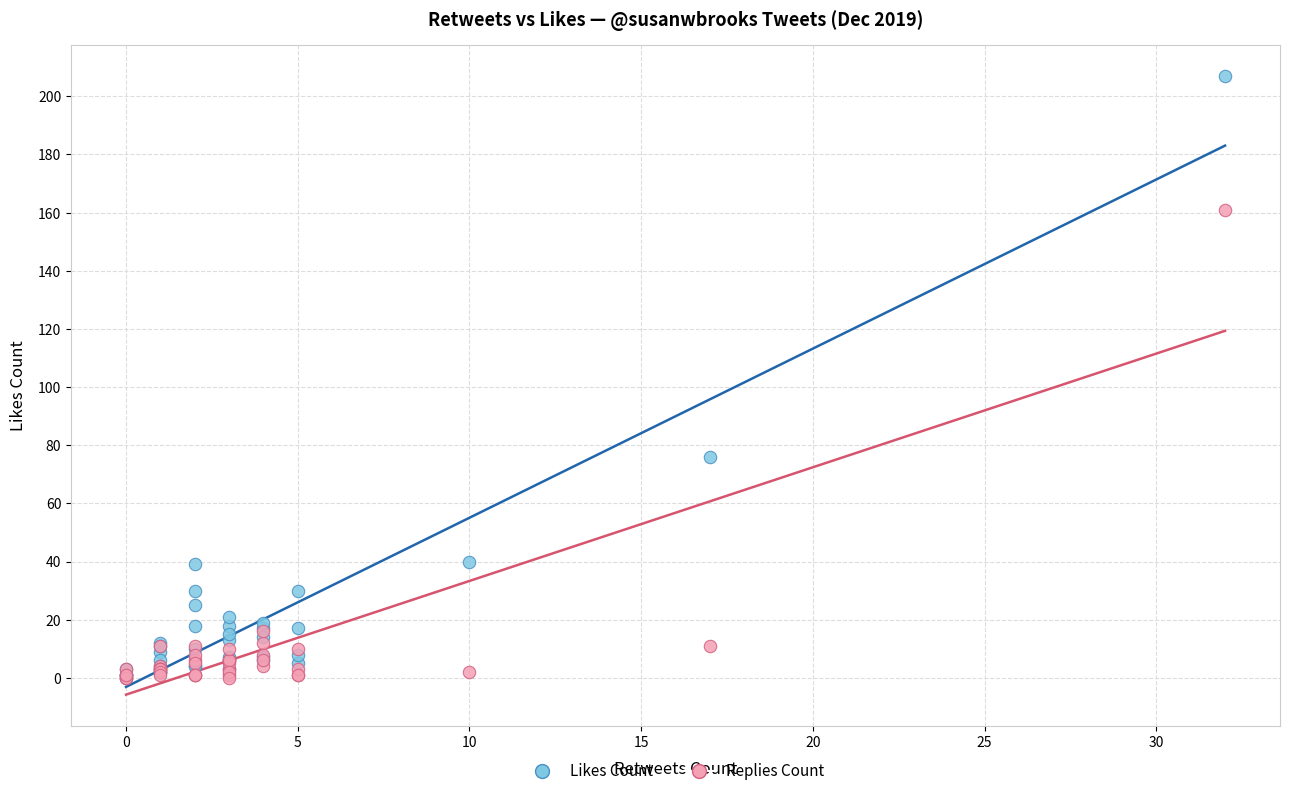

Which series has the widest spread of Y values?

Likes Count